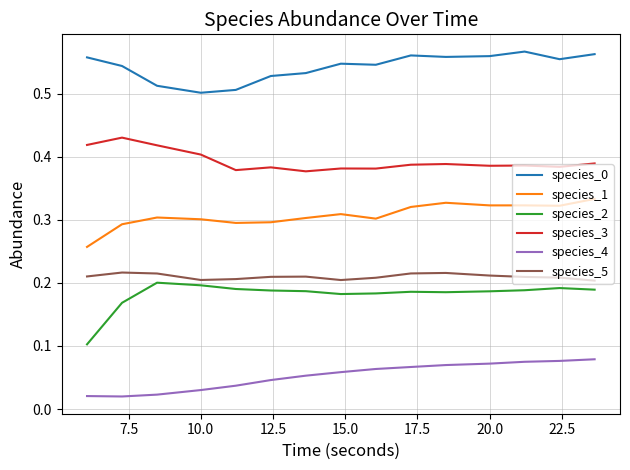

What is the sum of all species_1 values?

4.6